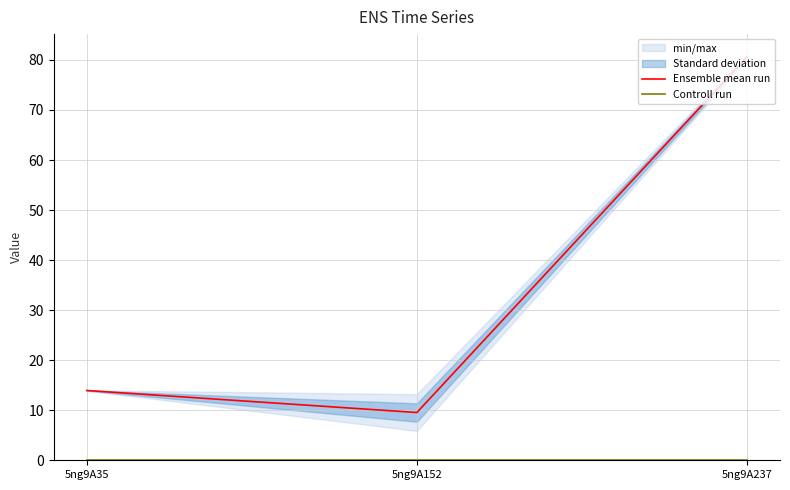

List the series in order of their overall mean, highest first.

Ensemble mean run, Controll run